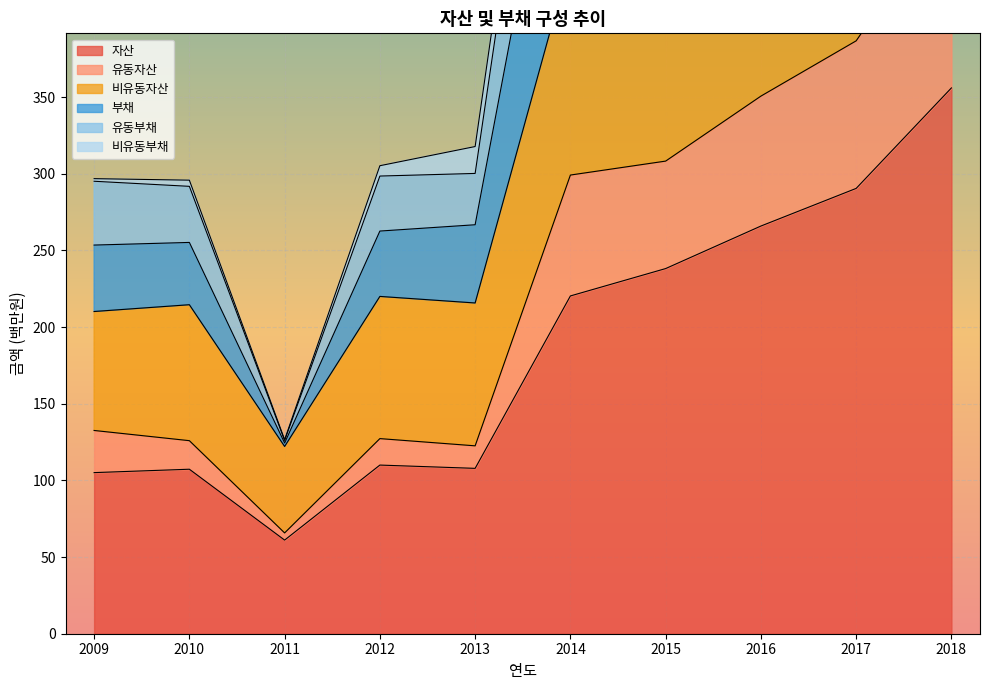

How many data points in 자산 are less than 220?

5